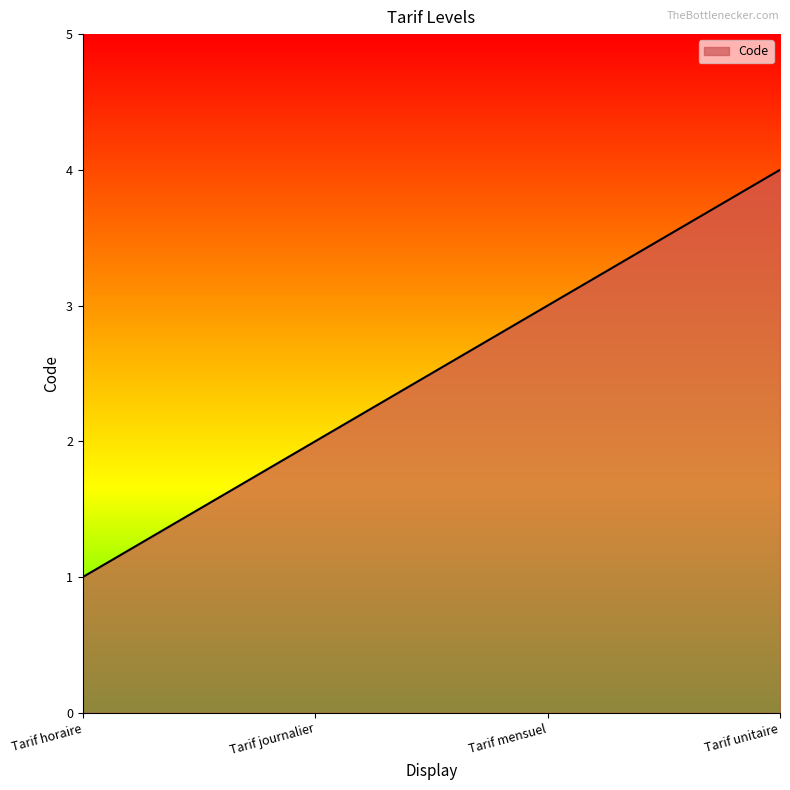

What is the sum of all values?

10